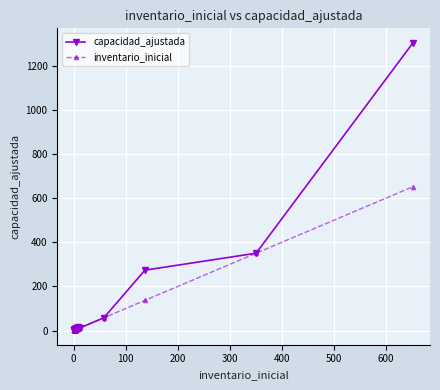

What is the minimum value shown in the chart?

1